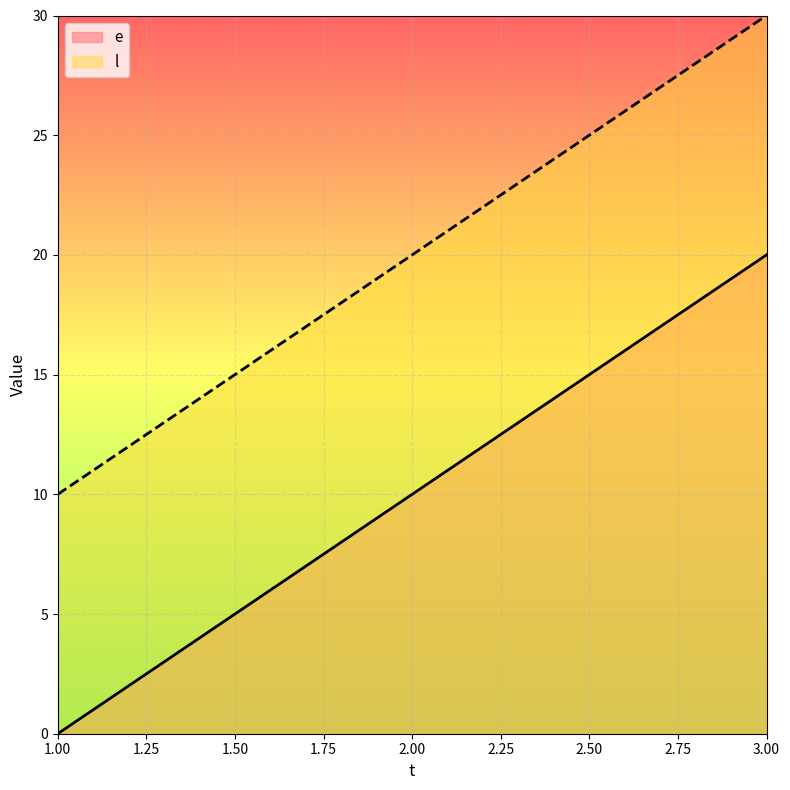

Count the e values in the range 0 to 20.

3